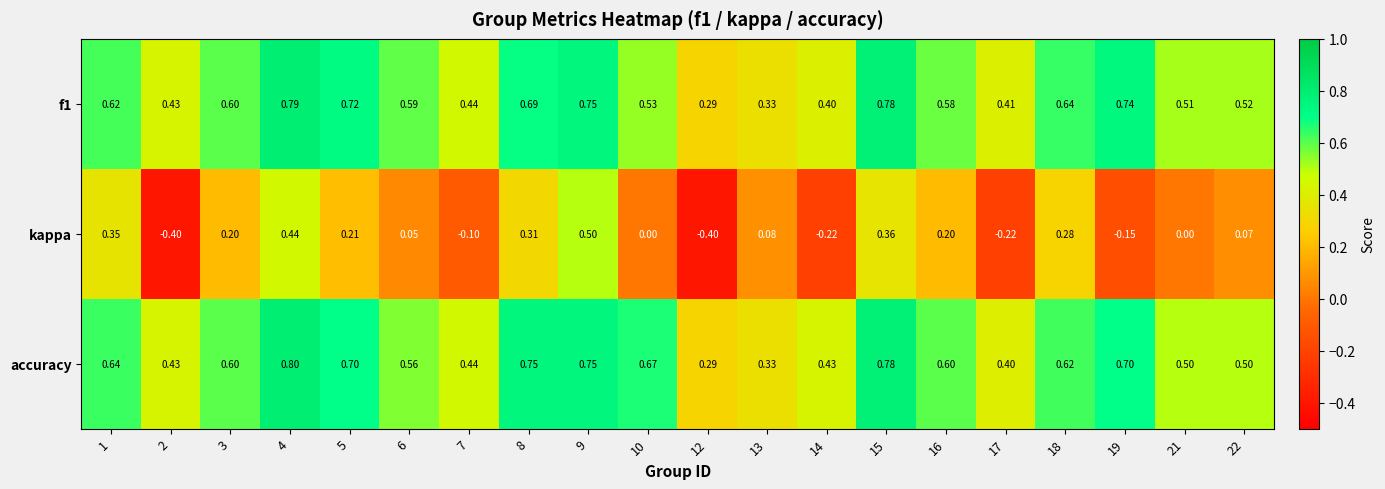

What is the smallest value displayed?

-0.4